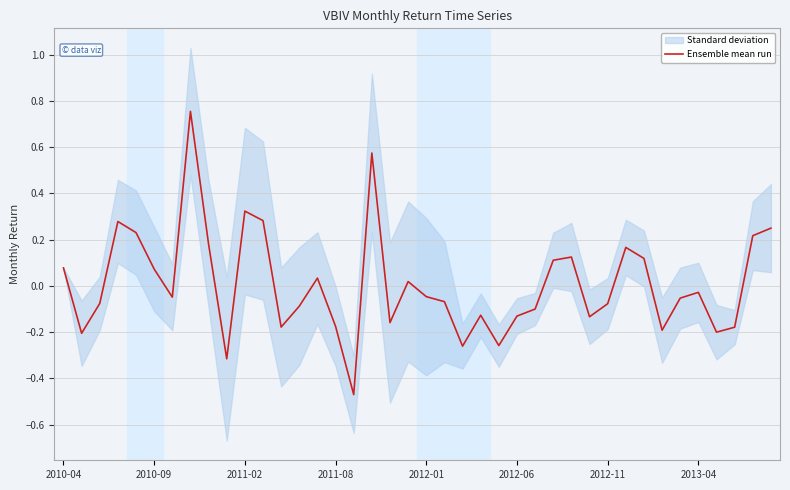

Where does the Ensemble mean run series first go above 0?

2010-04